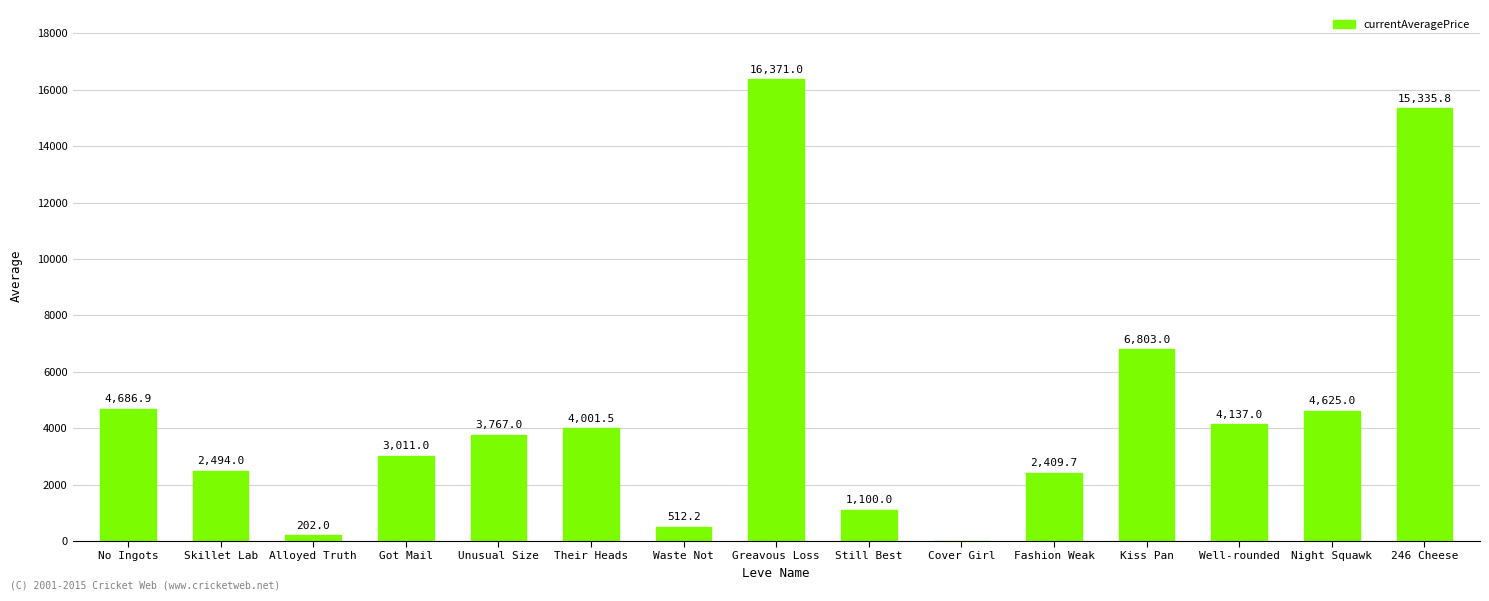

Approximately how many times larger is the value at Waste Not compared to No Ingots?

0.1